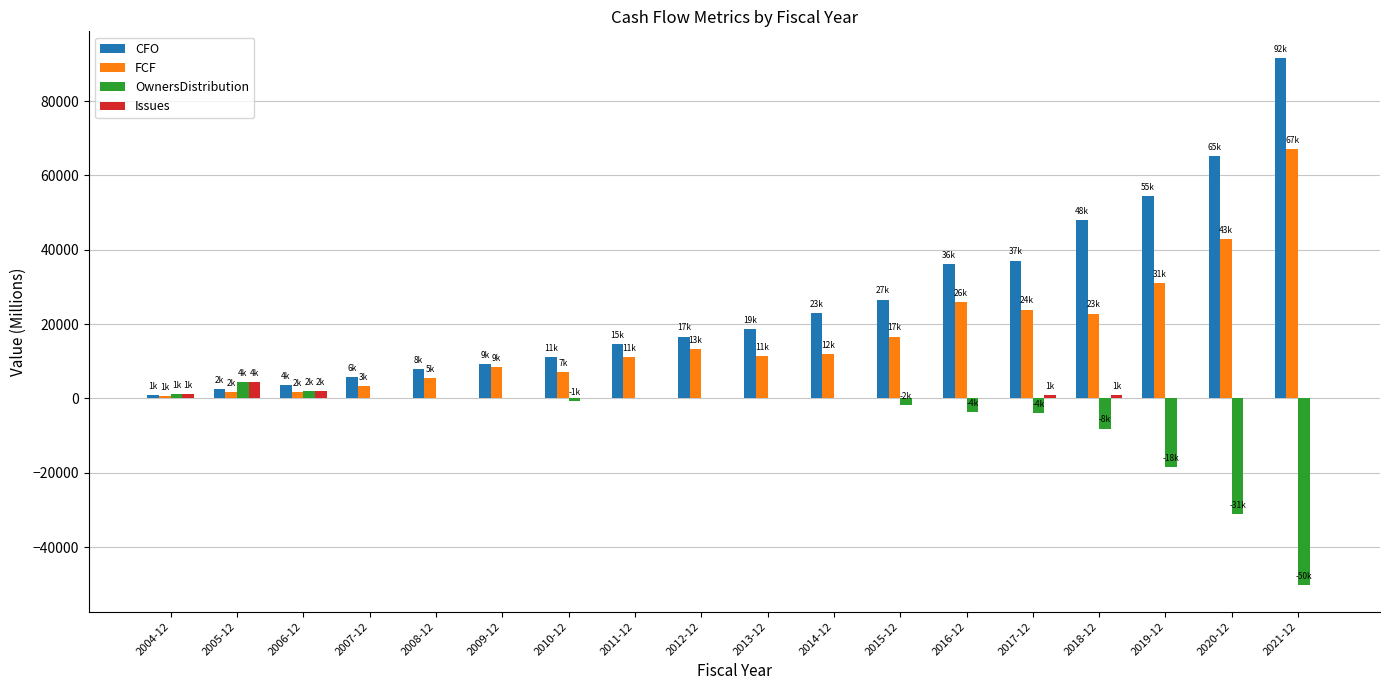

True or false: Issues has a value of 0.0 at 2015-12.

True